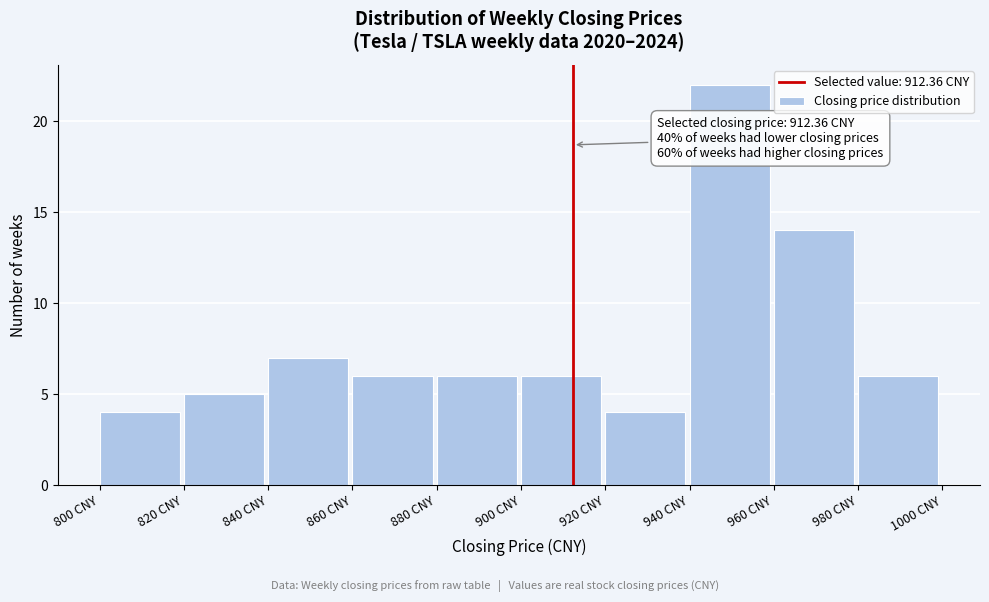

Over which range of the x-axis is the bar tallest?

940 to 960